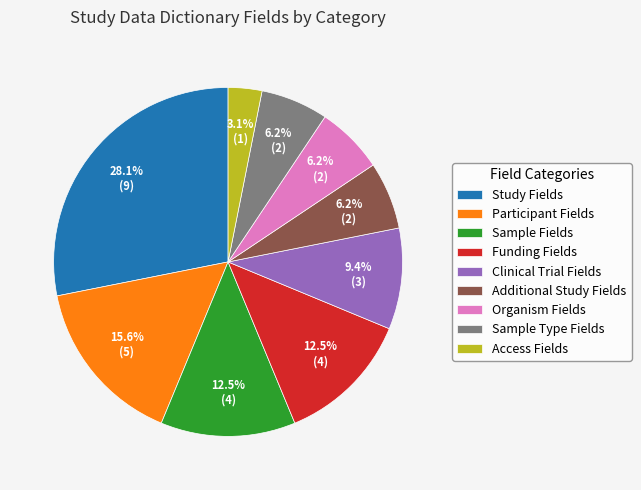

Do Organism Fields and Participant Fields together represent more than half of the pie?

No